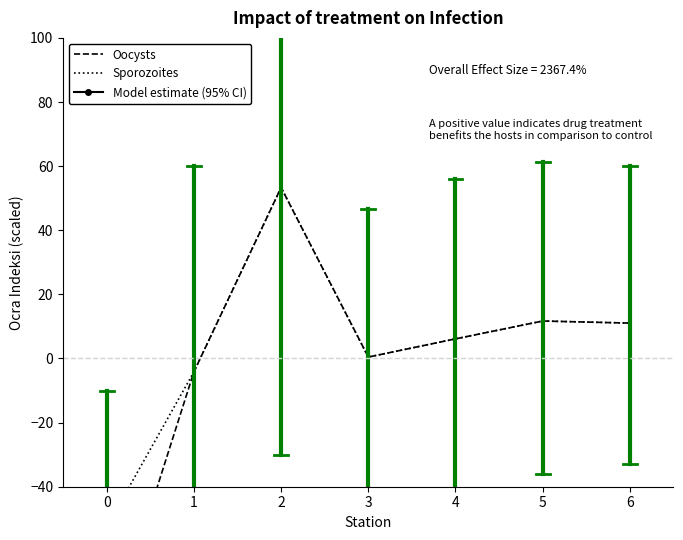

At 2, list the series in order from largest to smallest.

Model estimate (95% CI), Oocysts, Sporozoites